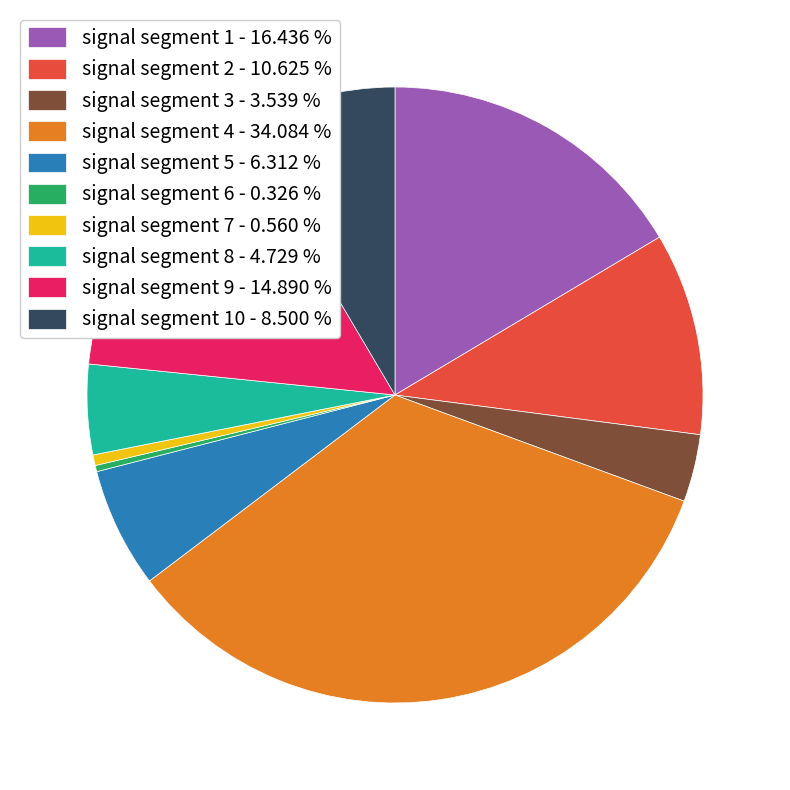

Is the sum of signal segment 1 - 16.436 % and signal segment 9 - 14.890 % greater than half?

No